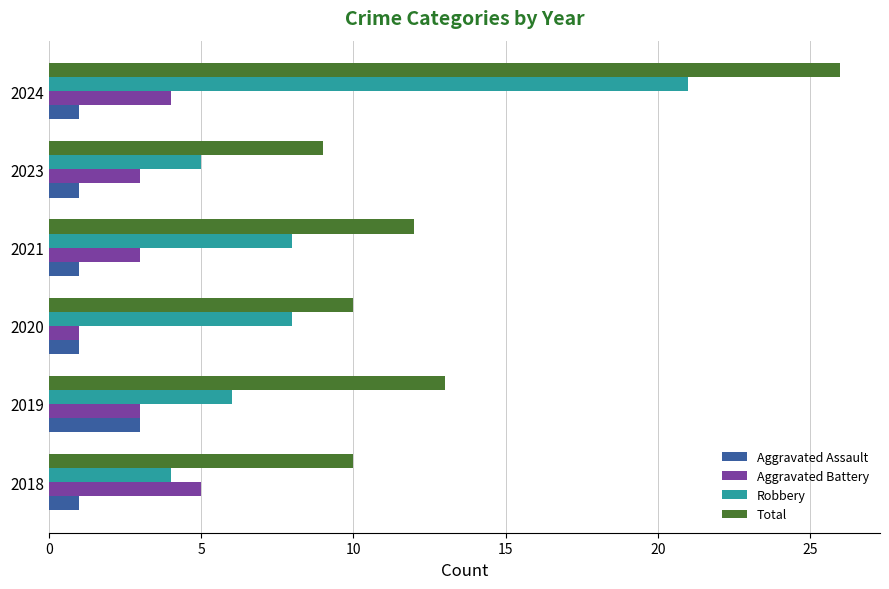

How many data points in Total are less than 12?

3